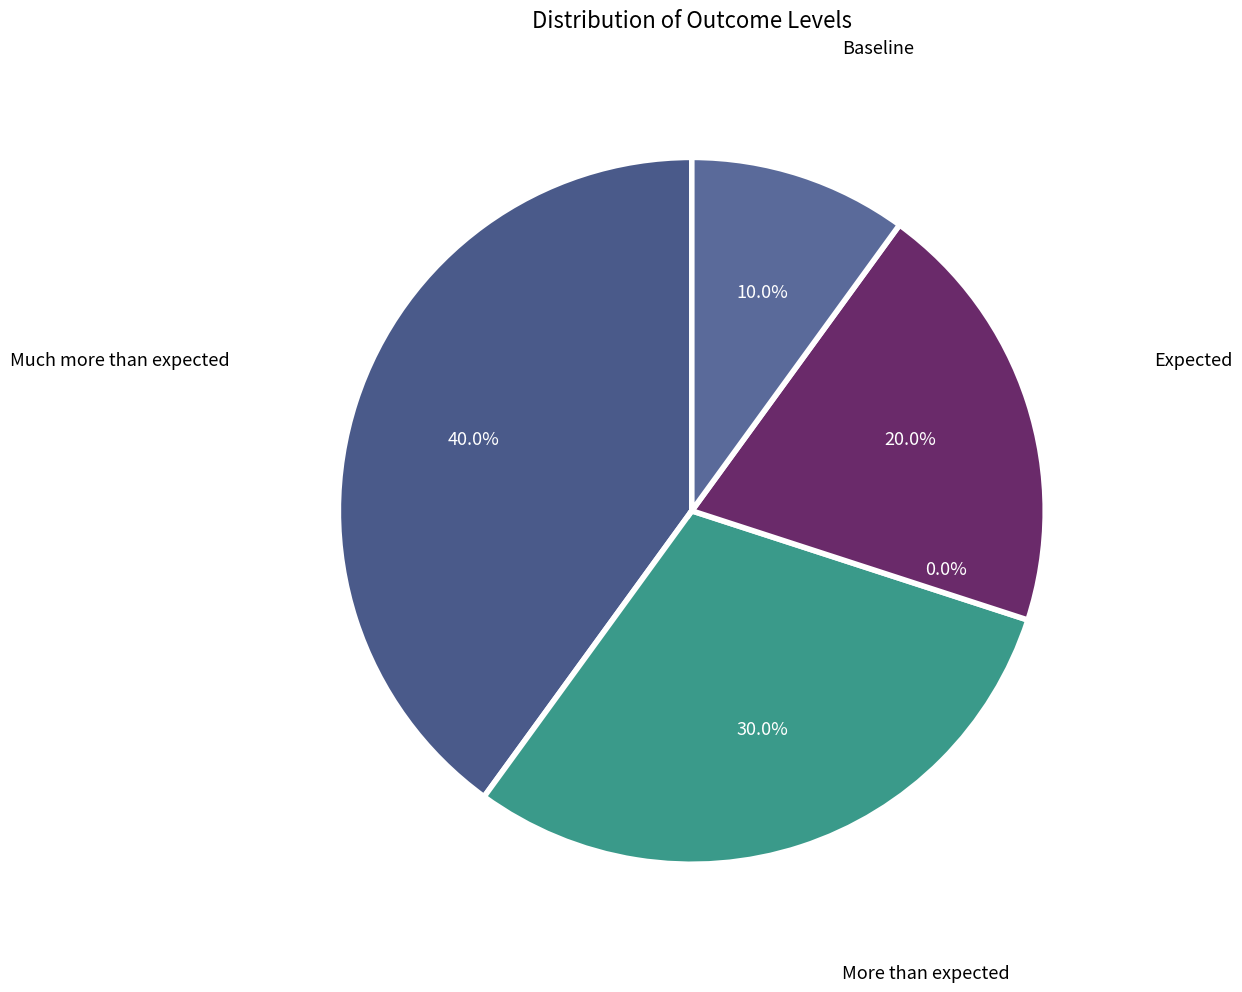

The Expected slice represents 10% of the pie. True or false?

False